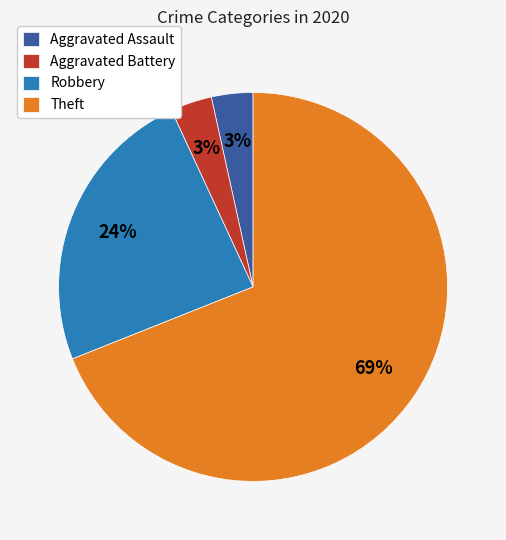

How many slices are in this pie chart?

4